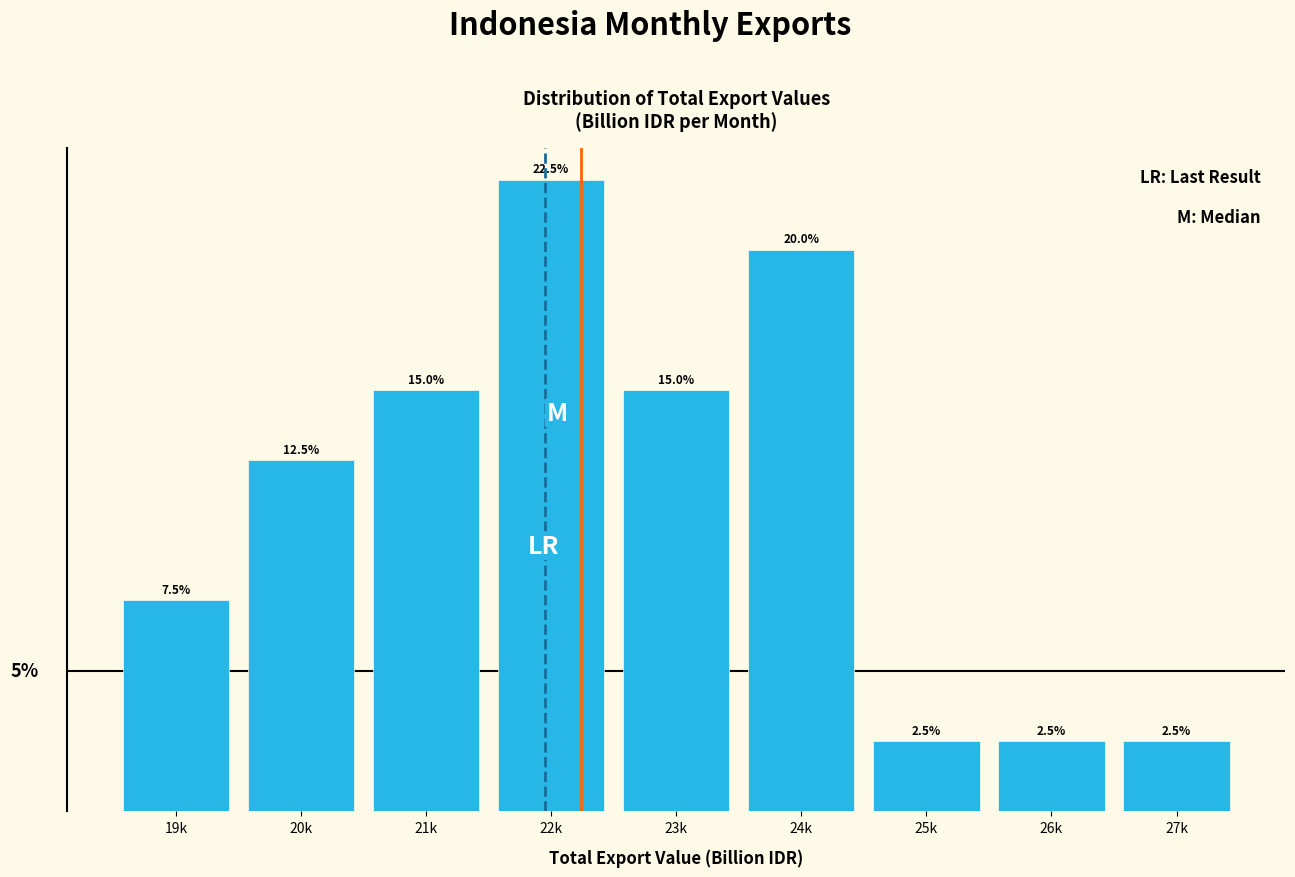

What is the label of the 3rd bar from the left?

21k